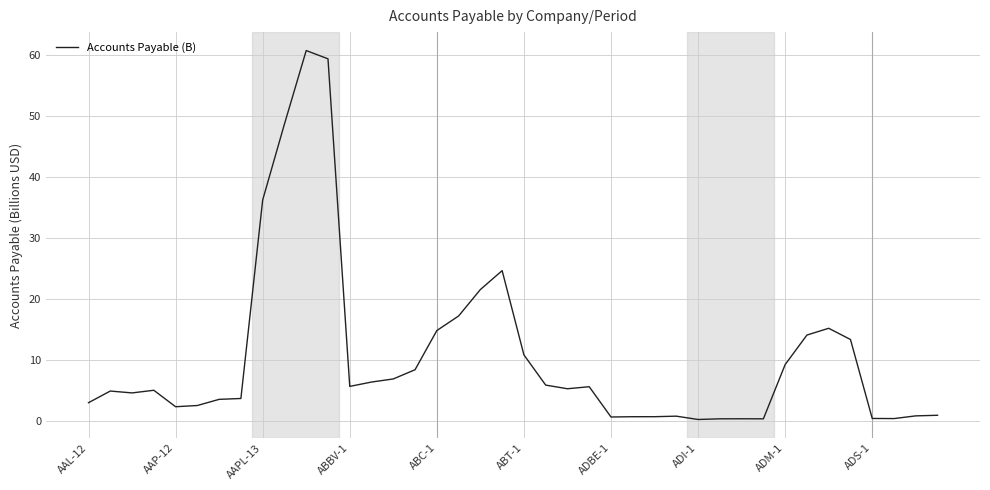

What is the difference between the maximum and minimum values?

60.3